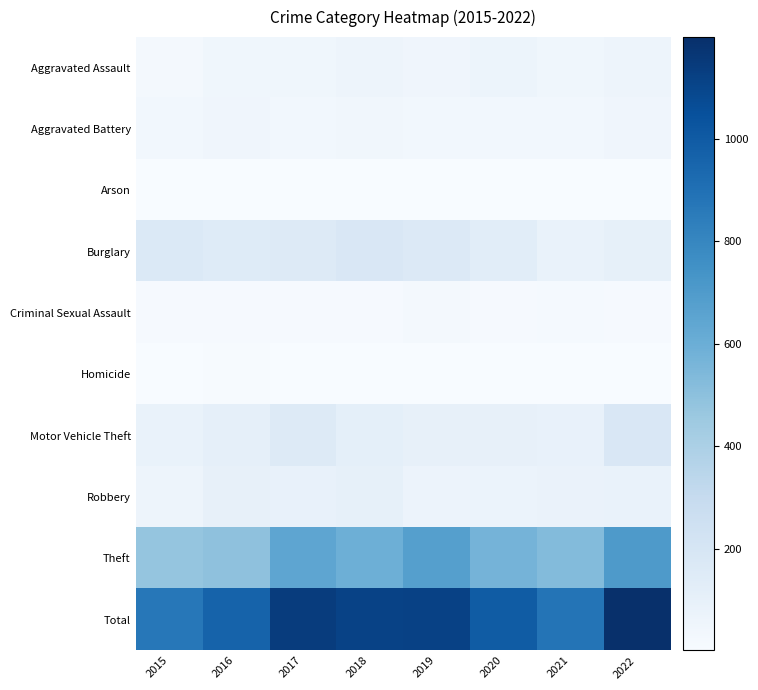

What is the difference between the highest and lowest values at 2020?

991